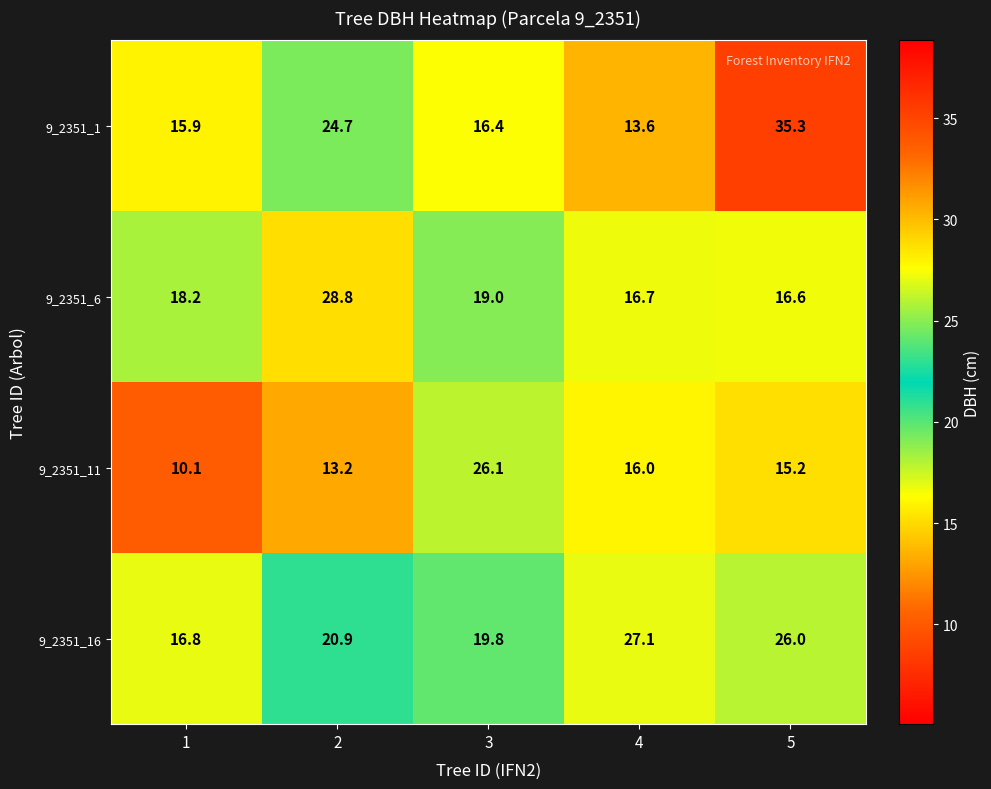

The value of 9_2351_1 at 5 is 35.3. True or false?

True